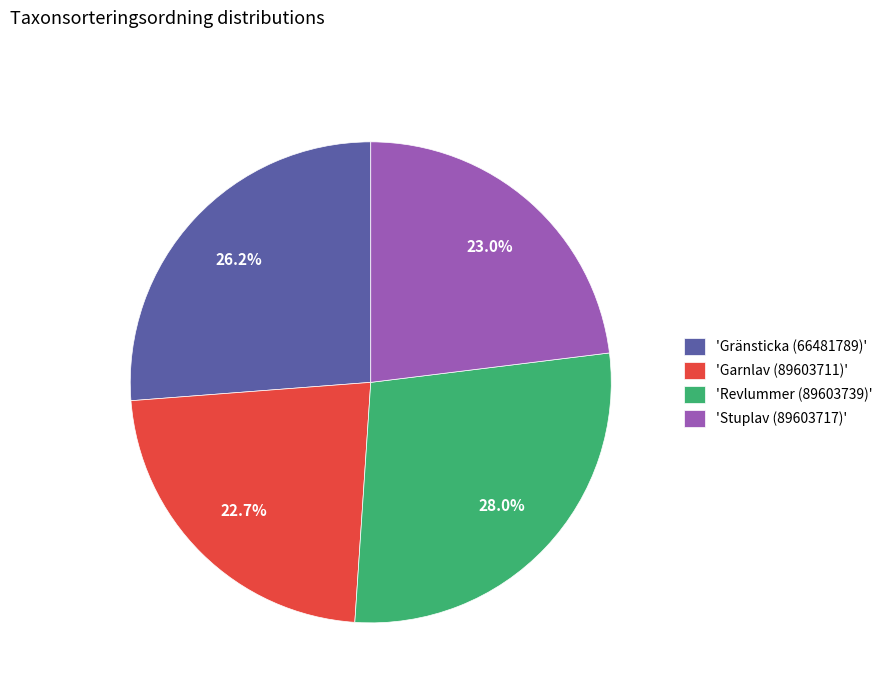

Which category has the biggest portion of the pie?

'Revlummer (89603739)'